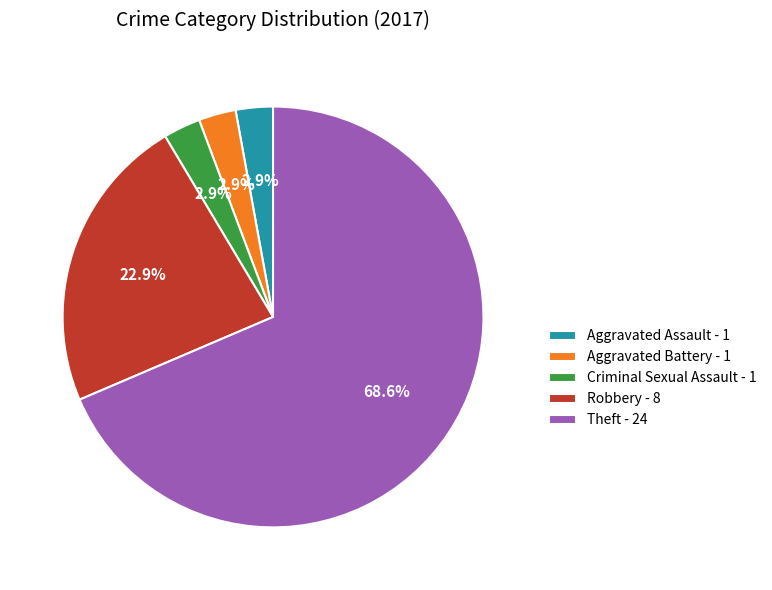

Which category accounts for the majority?

Theft